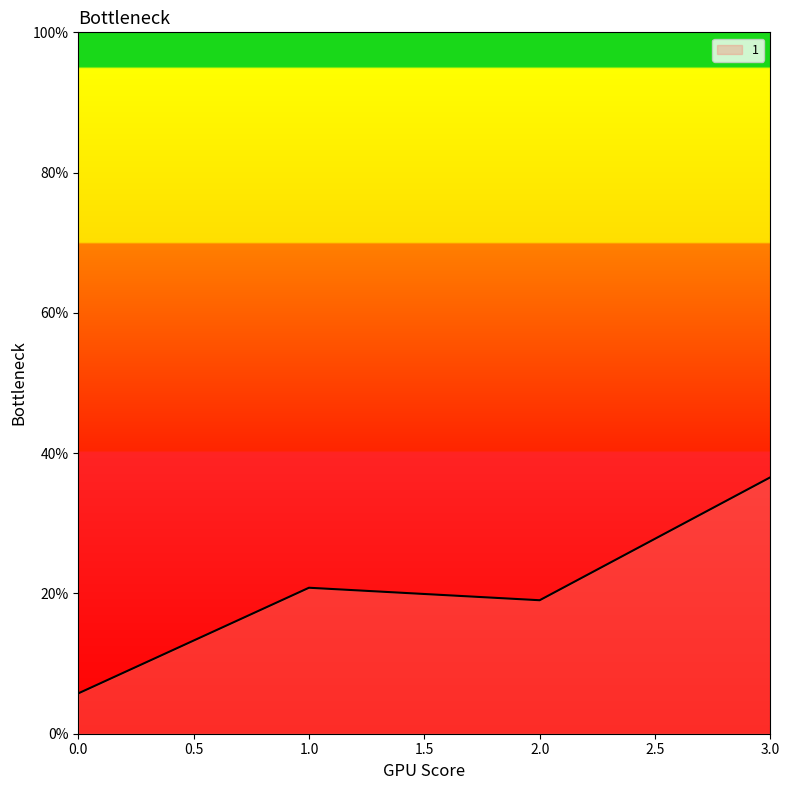

Reading left to right, extract all data points from this chart.

0.0=5.8	1.0=20.8	2.0=19.0	3.0=36.6